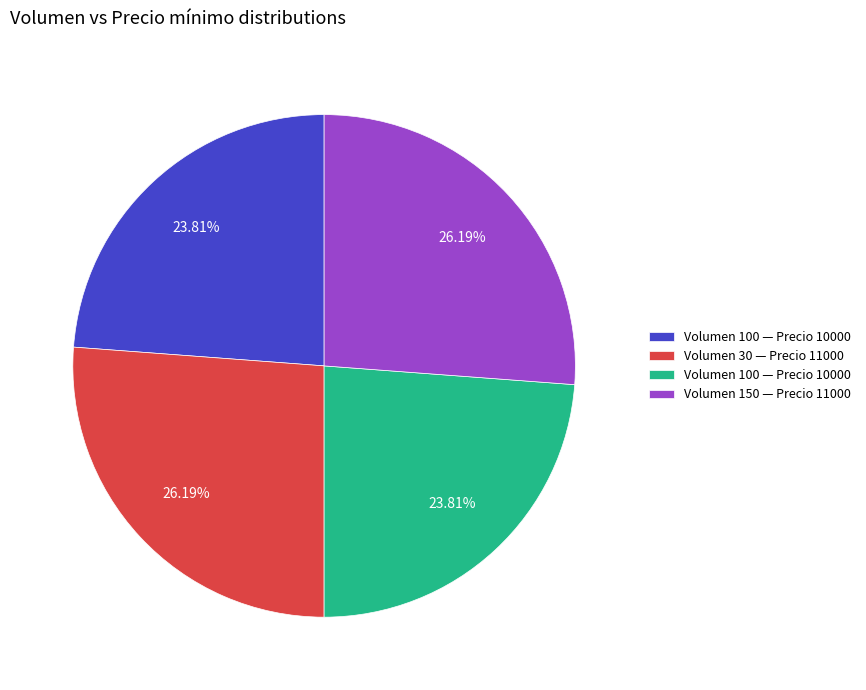

Count the number of slices in the pie.

4